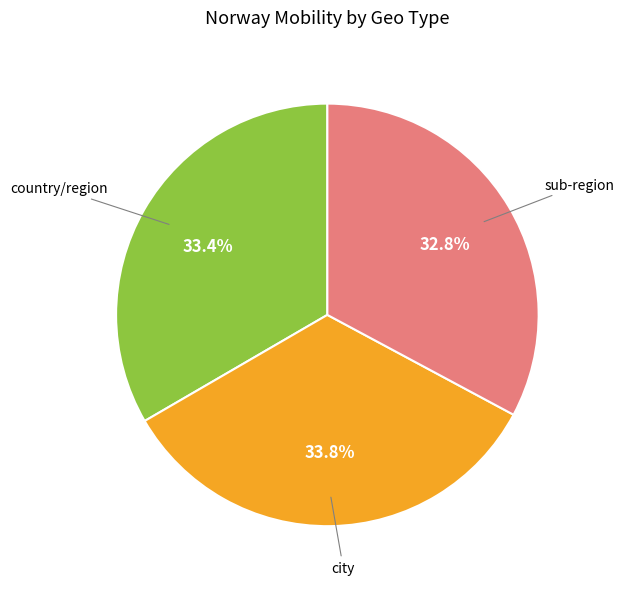

Is there a majority slice in this chart?

No